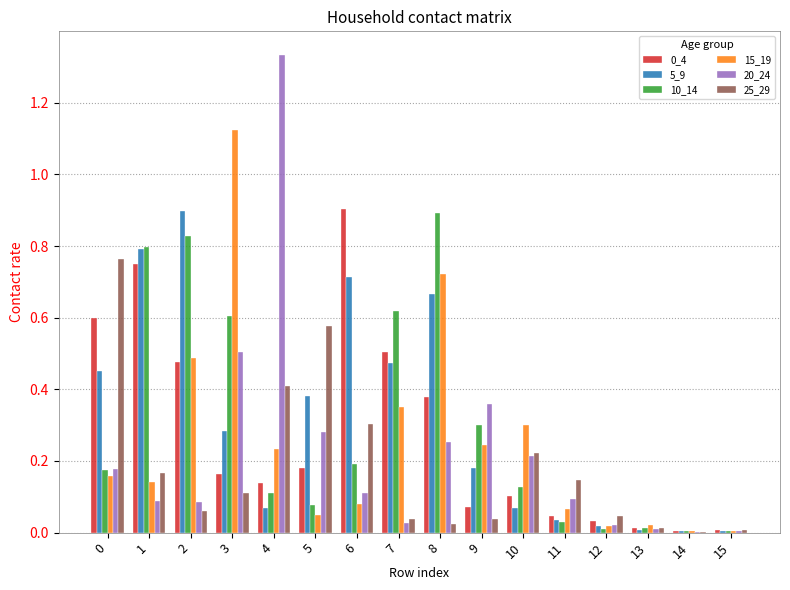

At which category is the sum across all series the highest?

8